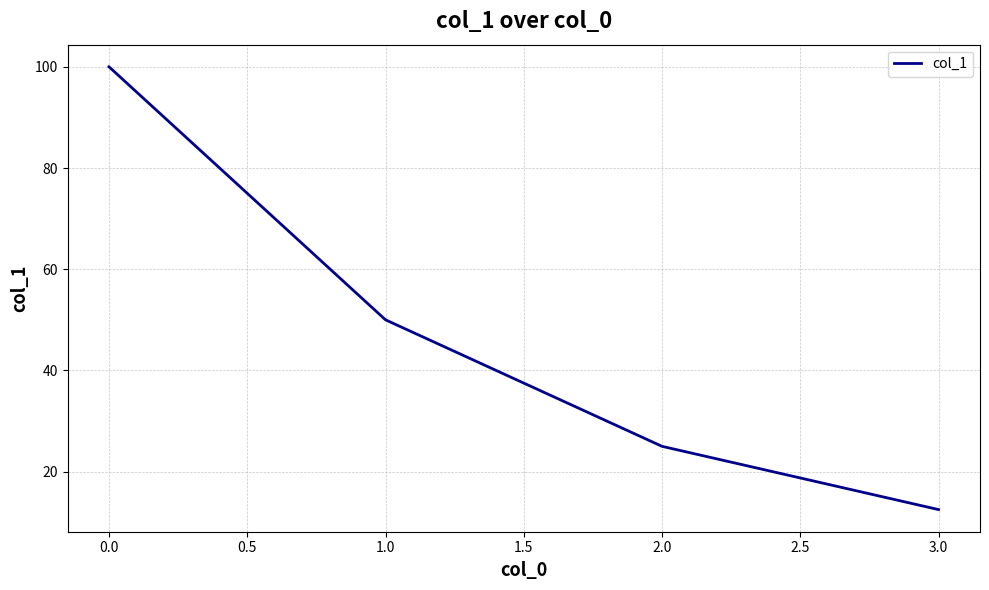

Which category has the highest value across all series?

0.0